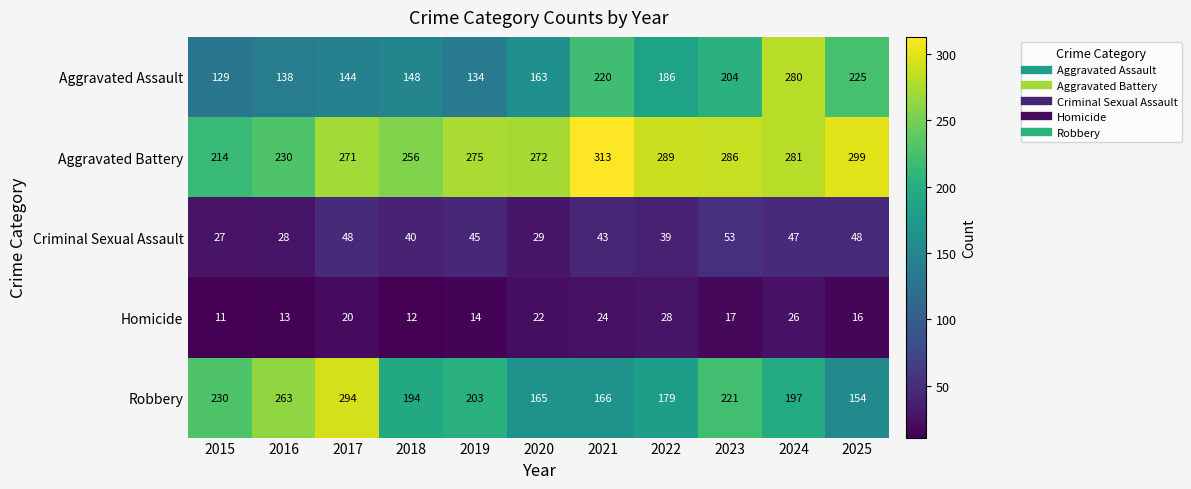

At how many categories does at least one series exceed 149?

11